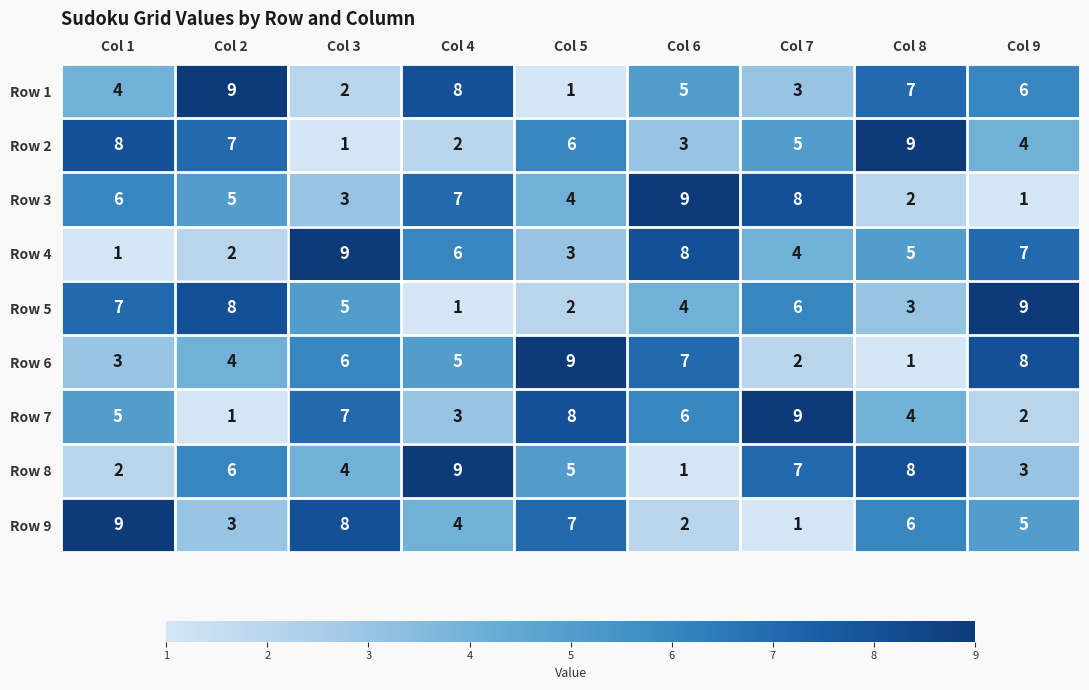

What is the spread (max minus min) of values at Col 2?

8